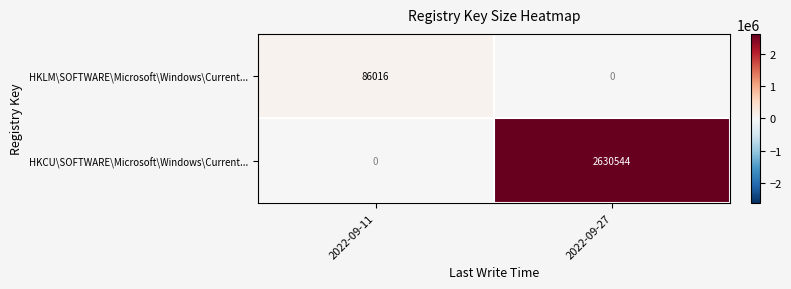

Rank the series by their maximum value, from highest to lowest.

HKCU\SOFTWARE\Microsoft\Windows\Current..., HKLM\SOFTWARE\Microsoft\Windows\Current...